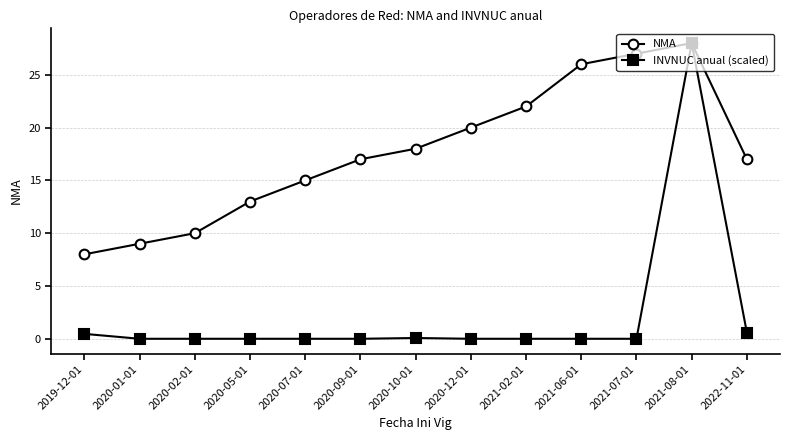

How many categories are shown in the chart?

13